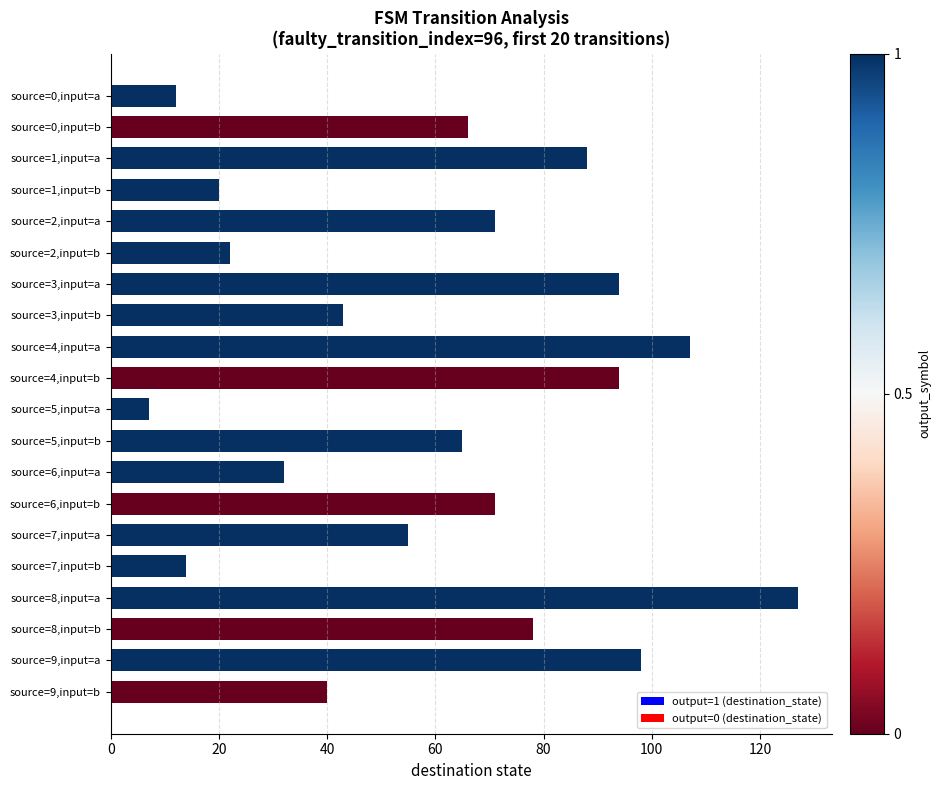

Reading top to bottom, transcribe all the data shown in this chart.

12	66	88	20	71	22	94	43	107	94	7	65	32	71	55	14	127	78	98	40